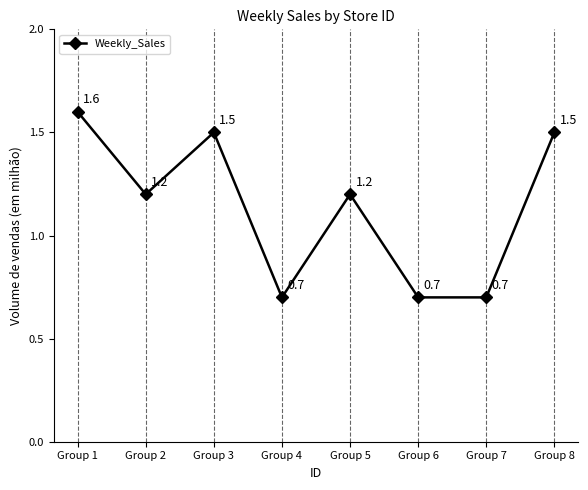

What value does the data have at Group 8?

1.5